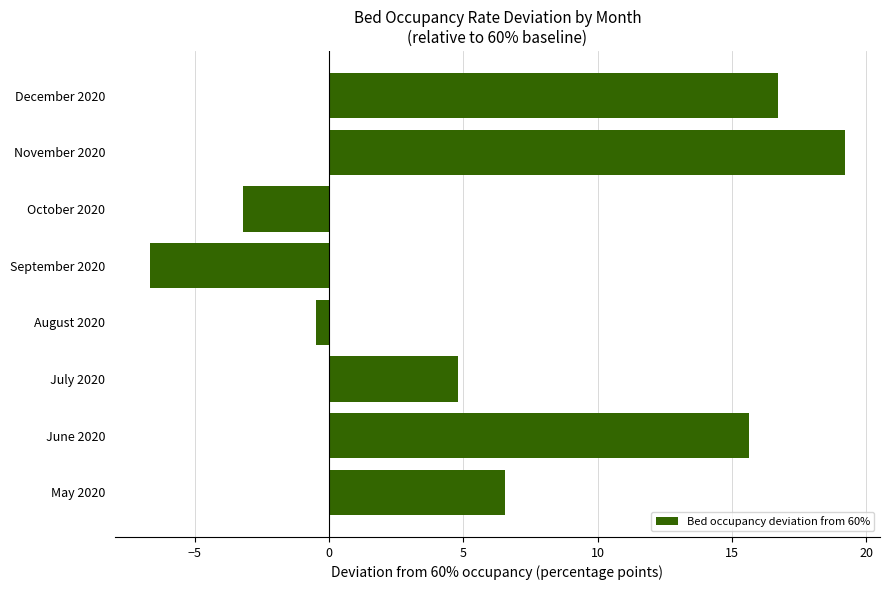

What is the ratio of the value at June 2020 to the value at July 2020?

3.3